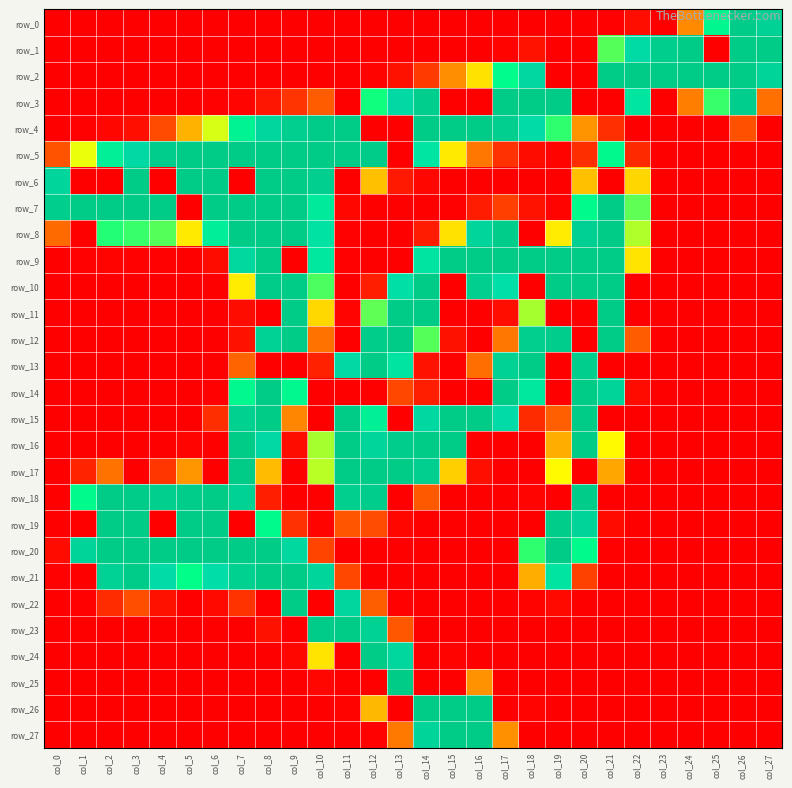

At which category is the sum across all series the highest?

col_8